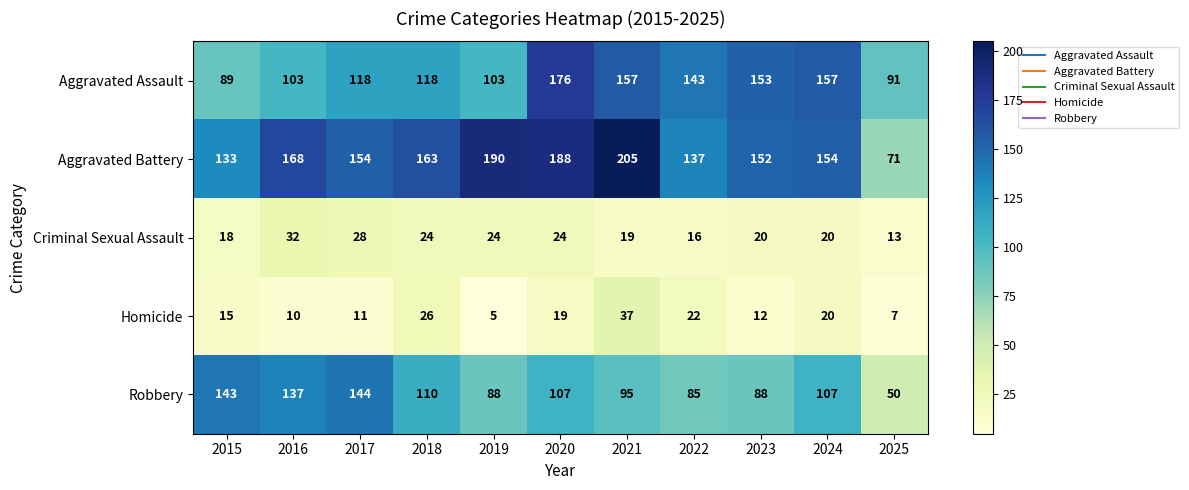

What is the difference between the maximum and minimum values in the Aggravated Battery series?

134